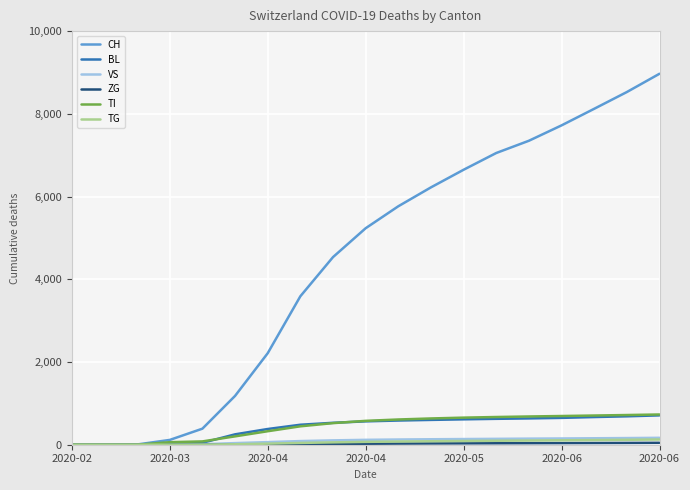

Which series has the largest total across all categories?

CH